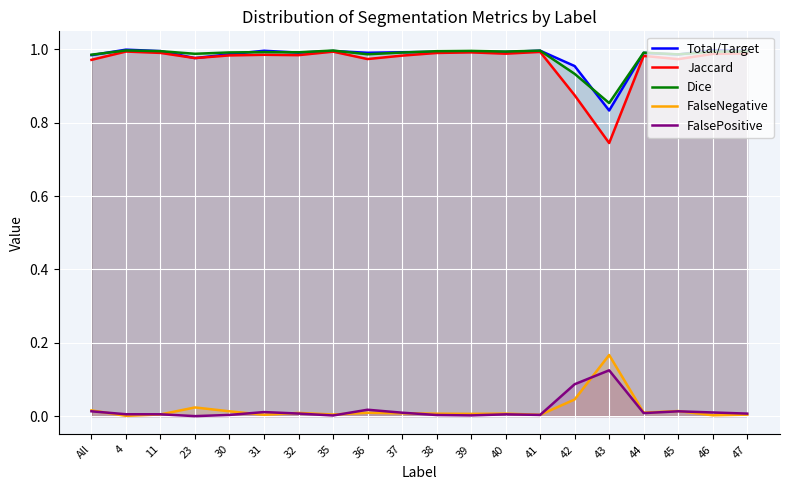

At which label is FalsePositive closest to 0?

23